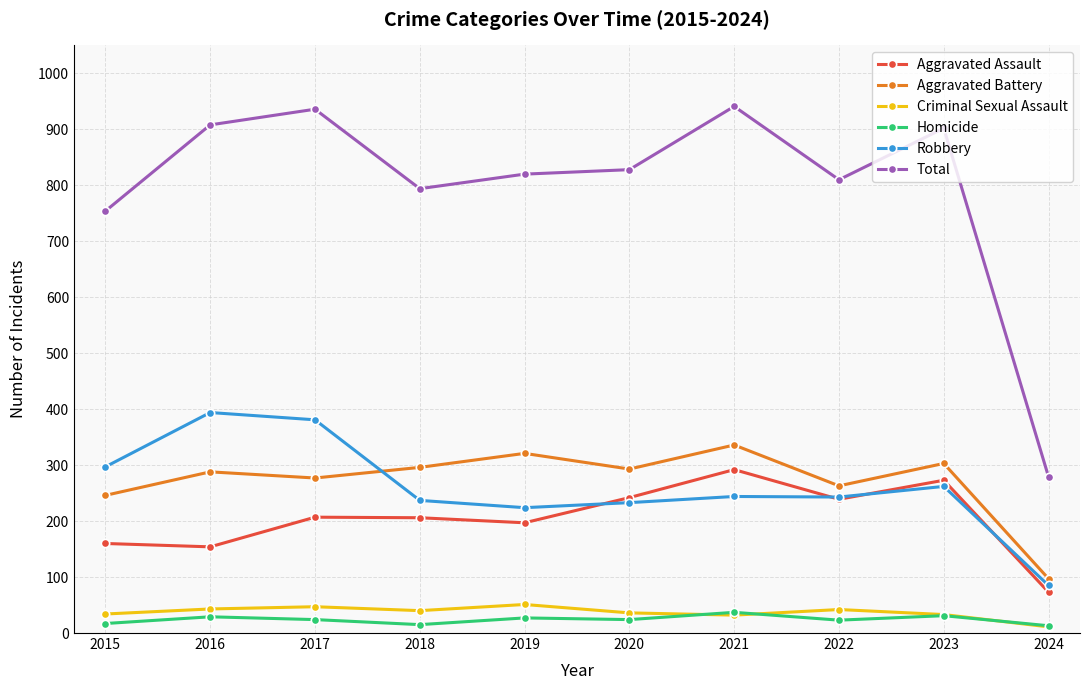

Between 2017 and 2022, which series saw the biggest shift?

Robbery